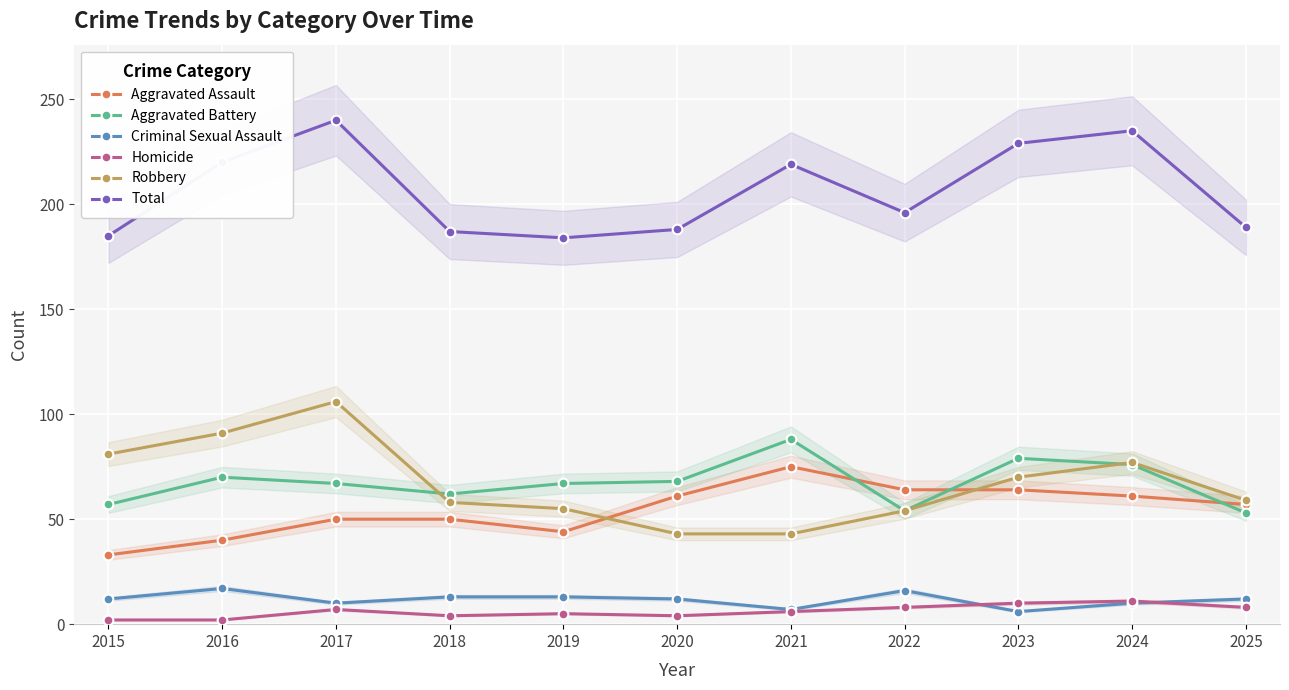

True or false: Aggravated Battery has a value of 70 at 2016.

True